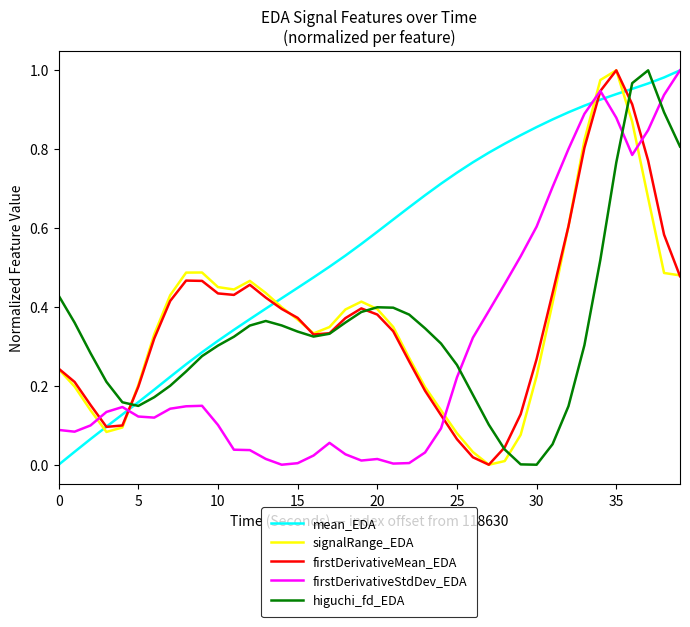

Which series has the largest total across all categories?

mean_EDA